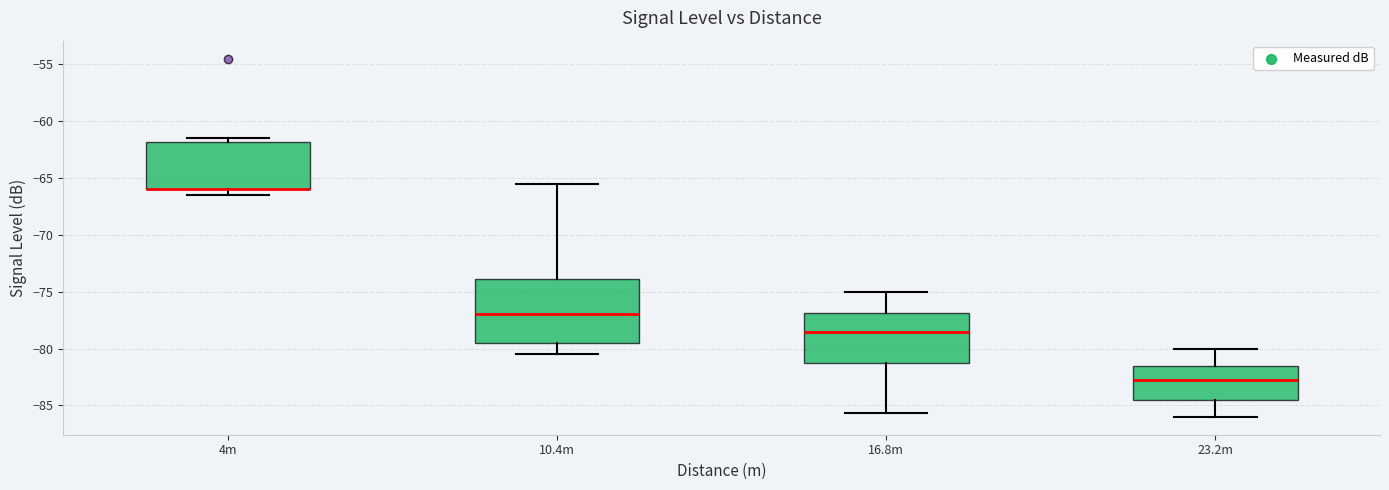

Comparing the boxes themselves (not the whiskers), which one is the tallest?

10.4m